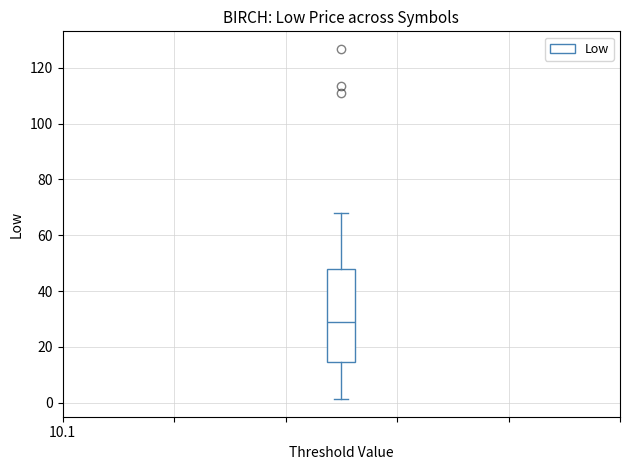

Read this box plot against the y-axis: the position of the median line, the range covered by the box, and the ends of both whiskers. The values are not printed on the chart, so give them approximately, as read against the axis.

median 30, box 14 to 48, whiskers 2 to 68